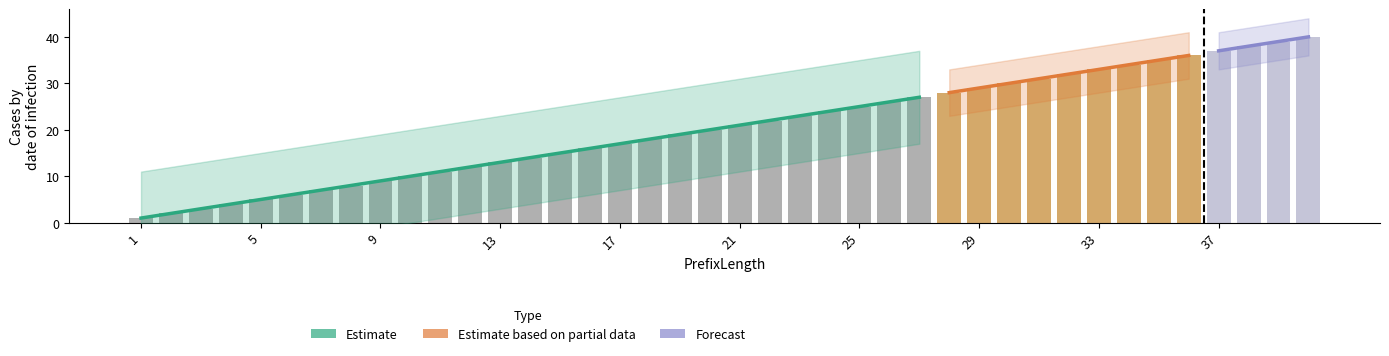

The value of PrefixLength at 7 is 5. True or false?

False